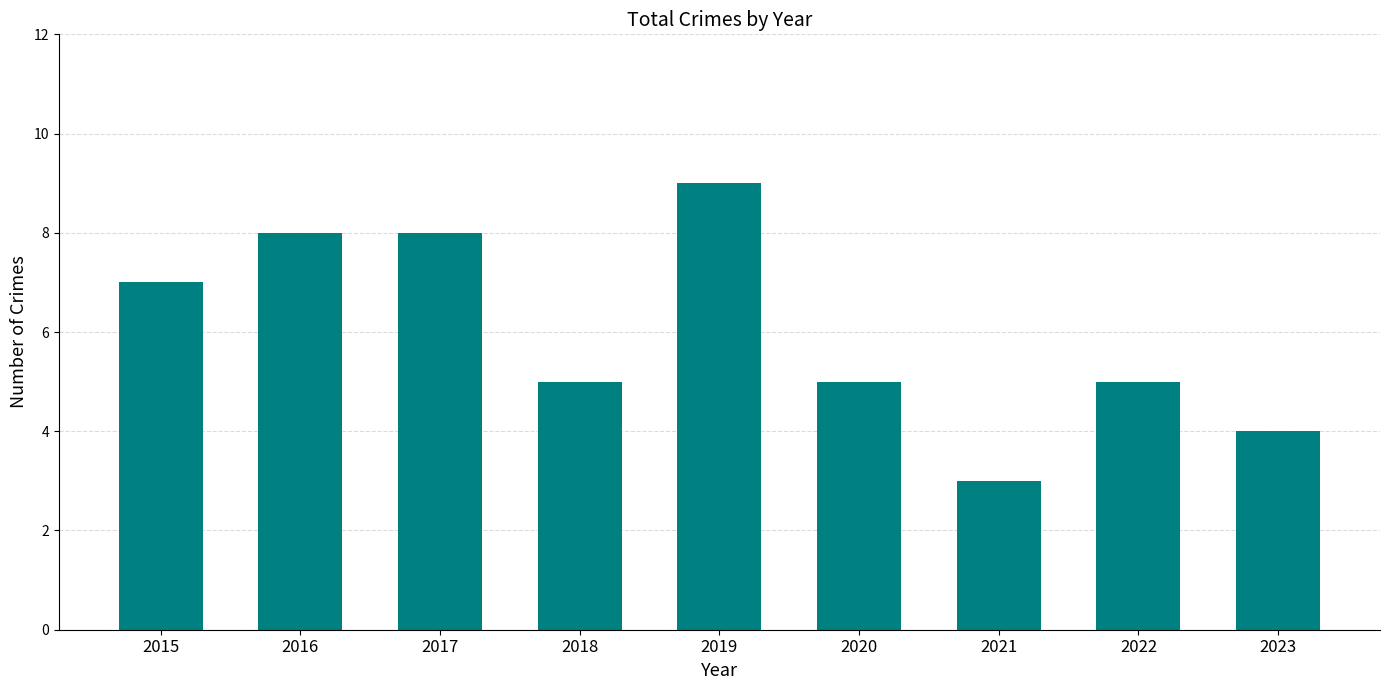

What is the average value?

6